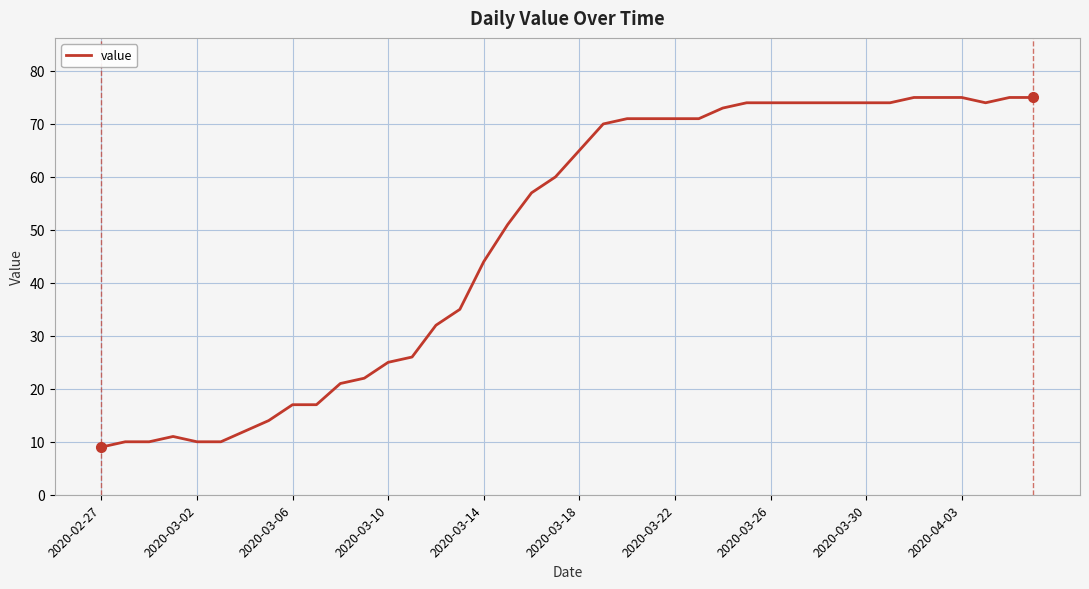

What is the greatest value displayed?

75